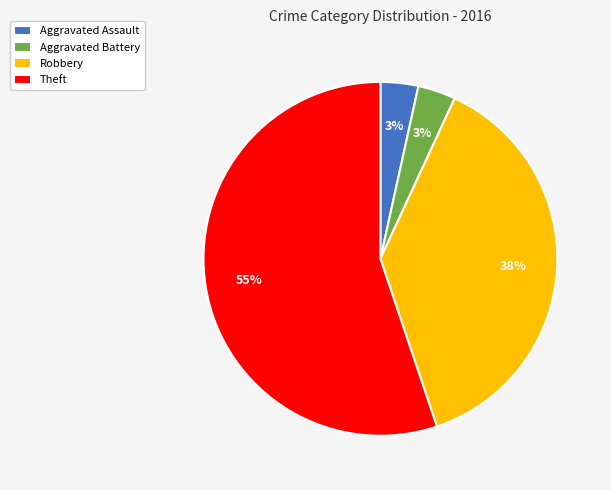

Combined, do Aggravated Assault and Aggravated Battery account for over 50%?

No